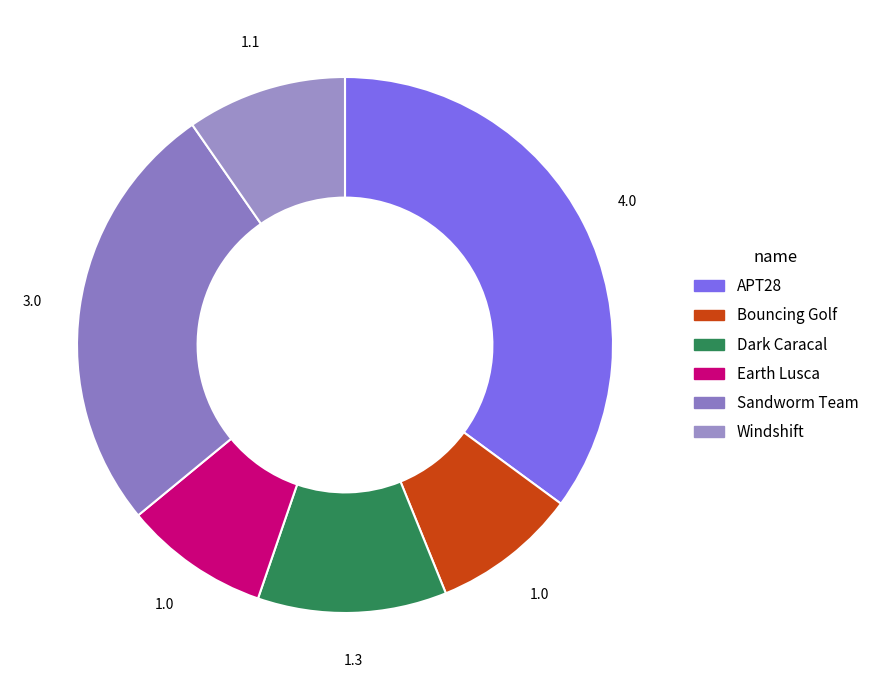

True or false: Sandworm Team accounts for 15% of the total.

False